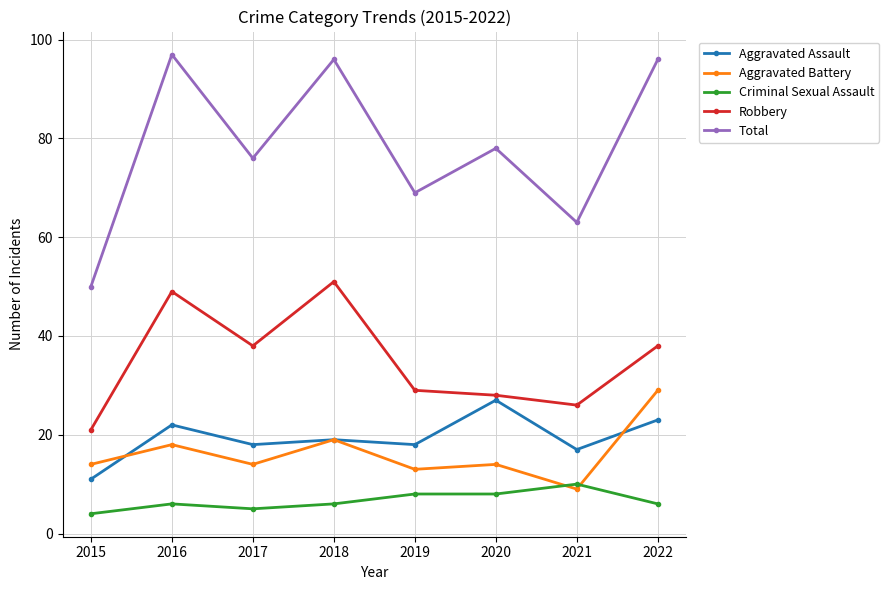

At 2016, list the series in order from smallest to largest.

Criminal Sexual Assault, Aggravated Battery, Aggravated Assault, Robbery, Total